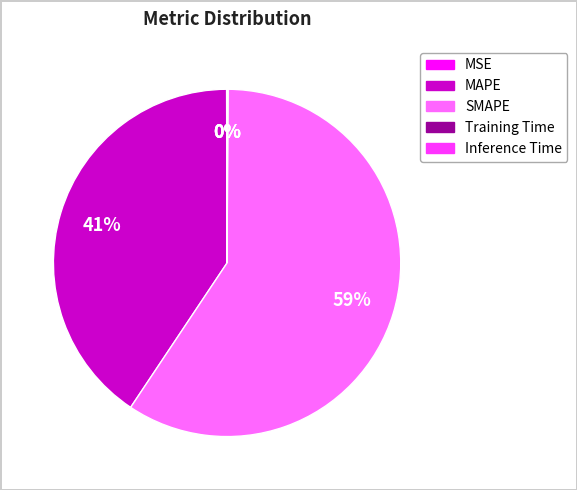

What is the majority slice?

SMAPE